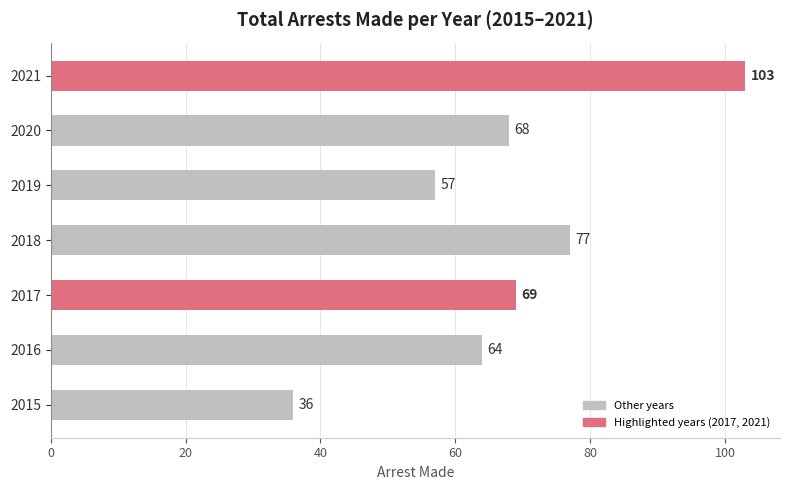

What is the smallest value displayed?

36